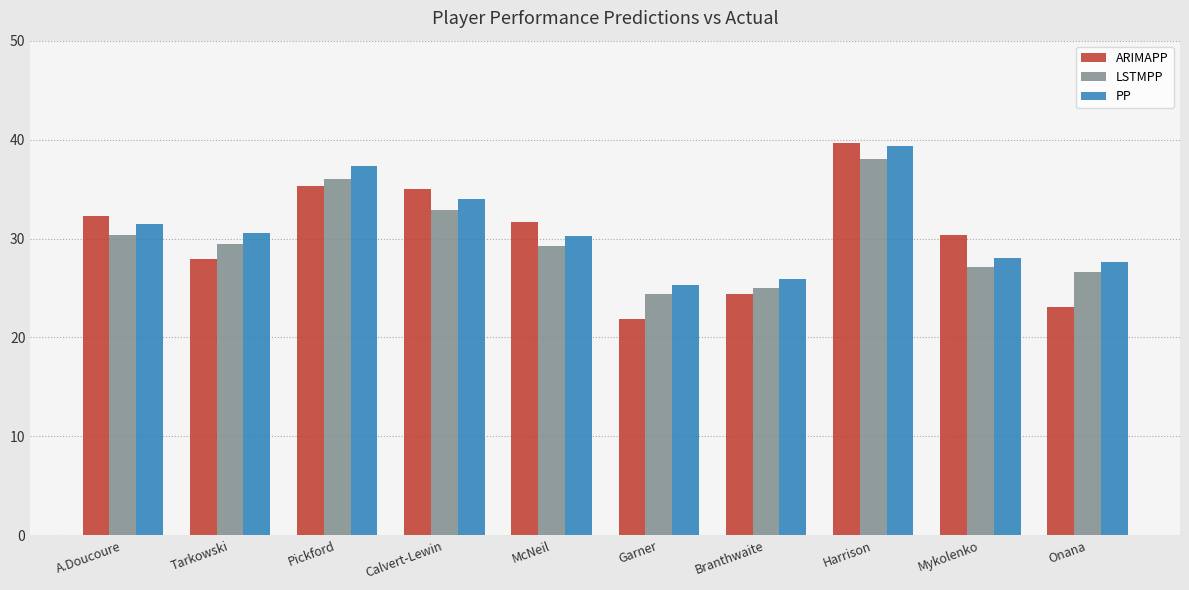

Reading left to right, list all the values displayed in this chart.

ARIMAPP: 32.3	28.0	35.3	35.0	31.7	21.9	24.3	39.6	30.4	23.0
LSTMPP: 30.4	29.4	36.0	32.8	29.2	24.4	25.0	38.0	27.1	26.7
PP: 31.5	30.5	37.4	34.0	30.3	25.3	25.9	39.4	28.1	27.6